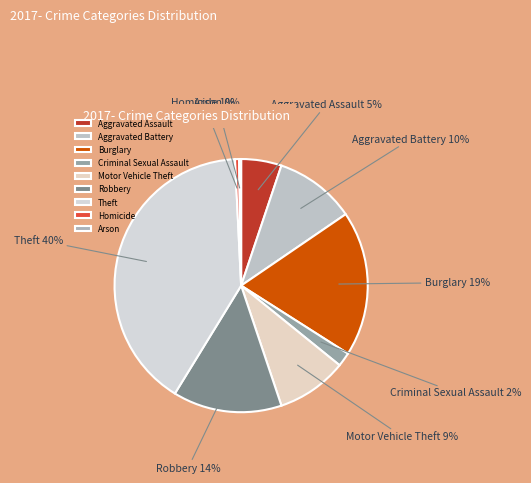

To the nearest percent, what percentage of the pie is Aggravated Battery?

10%